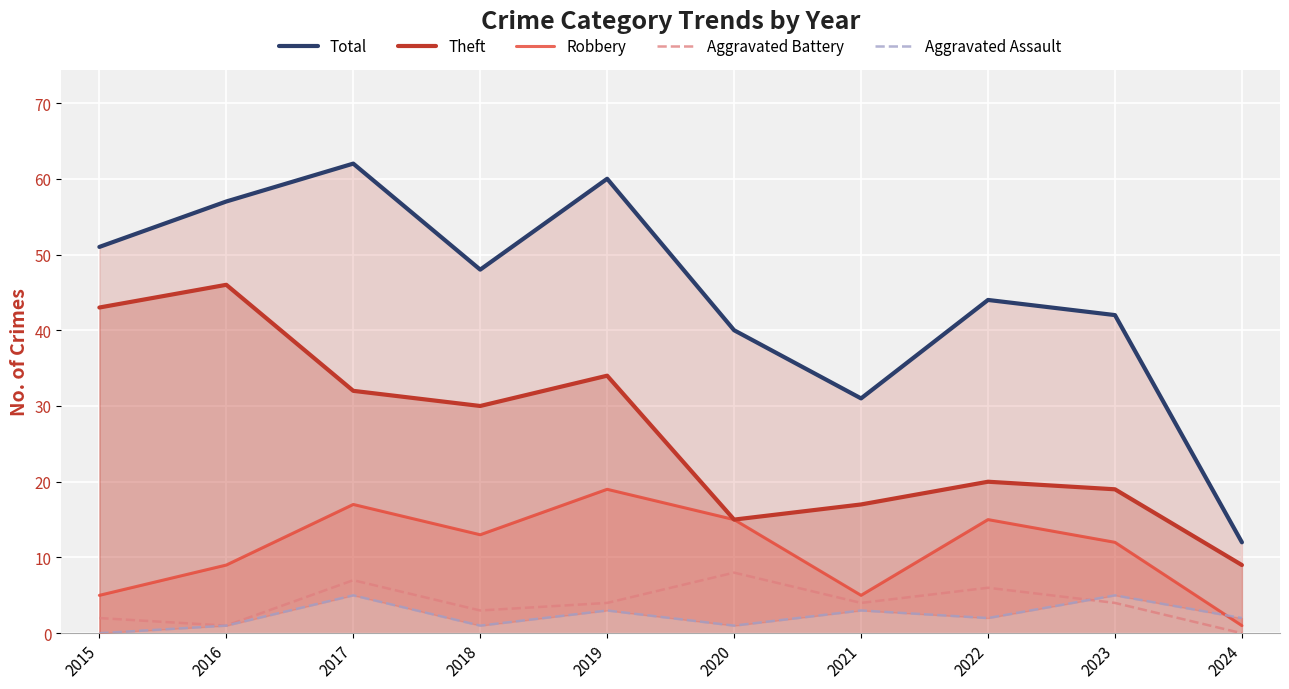

True or false: Robbery and Total intersect in this chart.

False